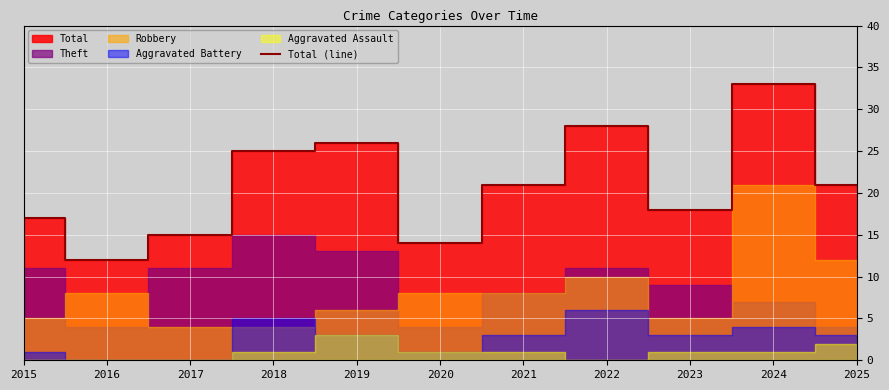

Which category has the lowest value across all series?

2016